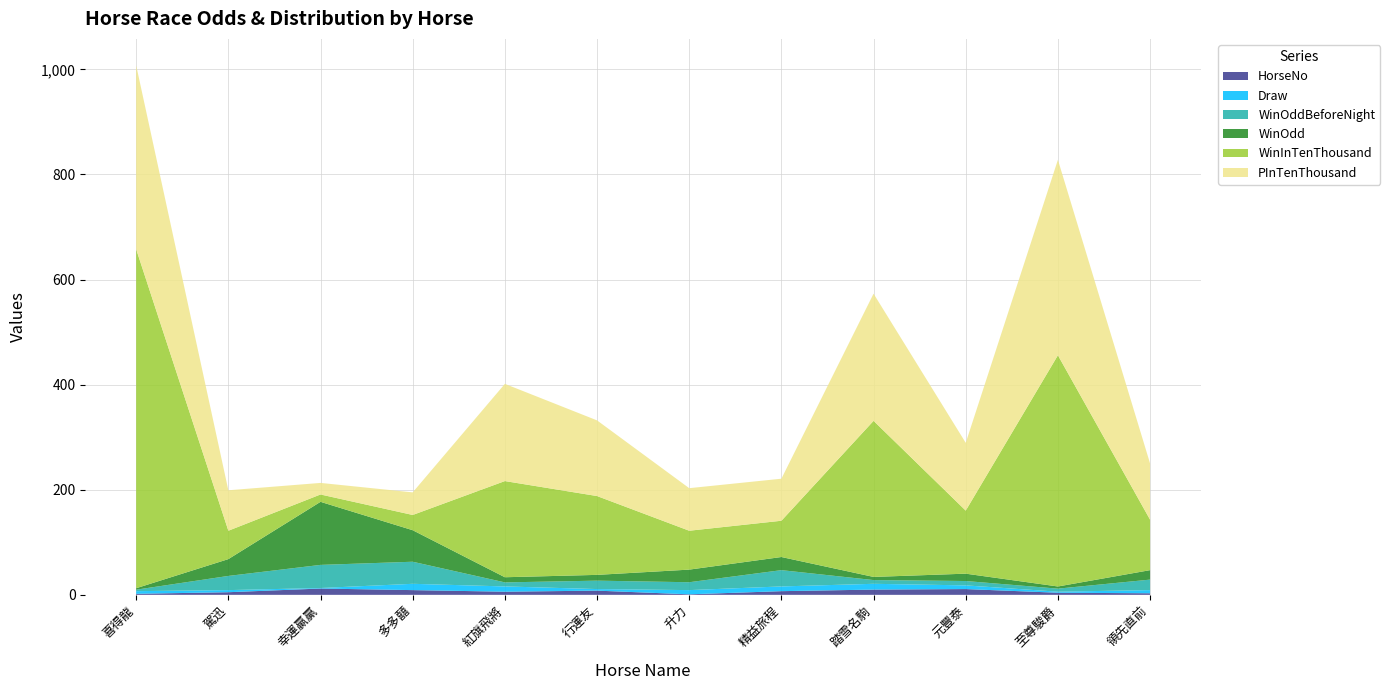

Reading right to left, what are all the values shown in this chart?

HorseNo: 3.0	4.0	11.0	10.0	7.0	1.0	8.0	6.0	9.0	12.0	5.0	2.0
Draw: 6.0	2.0	7.0	11.0	9.0	8.0	3.0	10.0	12.0	1.0	4.0	5.0
WinOddBeforeNight: 20.0	5.8	8.3	7.1	31.0	15.0	16.0	7.7	42.0	44.0	27.0	2.8
WinOdd: 18.0	4.1	14.0	6.0	25.0	24.0	11.0	9.8	60.0	120.0	32.0	2.8
WinInTenThousand: 96.0	440.0	120.0	297.0	69.0	74.0	150.0	183.0	29.0	14.0	54.0	645.0
PInTenThousand: 107.0	372.0	129.0	242.0	80.0	81.0	144.0	185.0	43.0	22.0	77.0	350.0